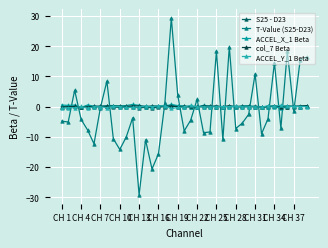

Is this an area chart (filled region under the line)?

No